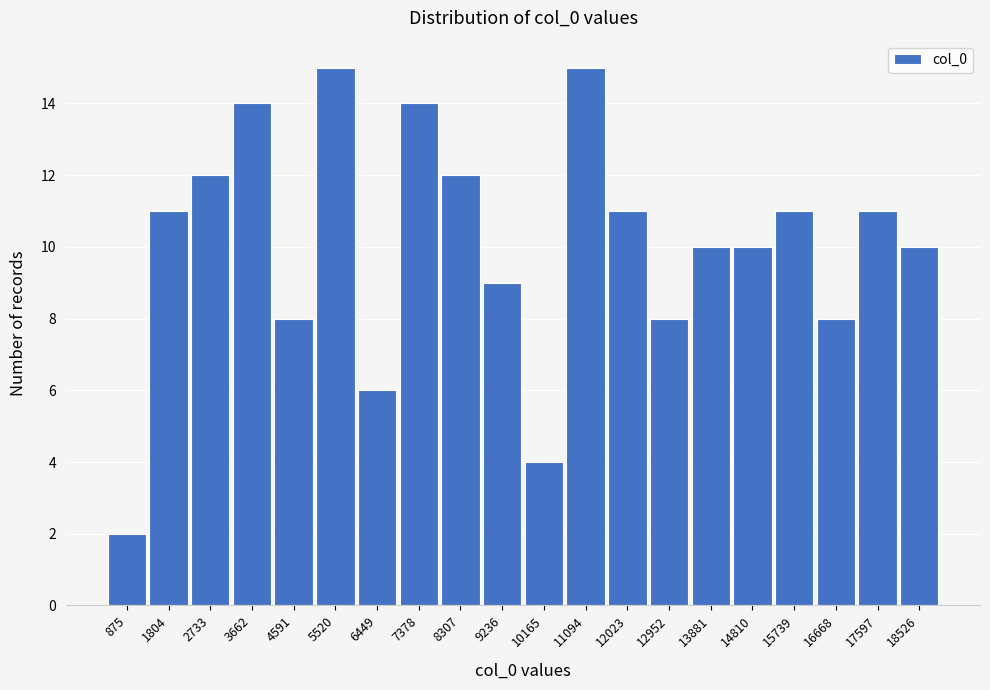

Reading right to left, what are all the values shown in this chart?

18526=10	17597=11	16668=8	15739=11	14810=10	13881=10	12952=8	12023=11	11094=15	10165=4	9236=9	8307=12	7378=14	6449=6	5520=15	4591=8	3662=14	2733=12	1804=11	875=2